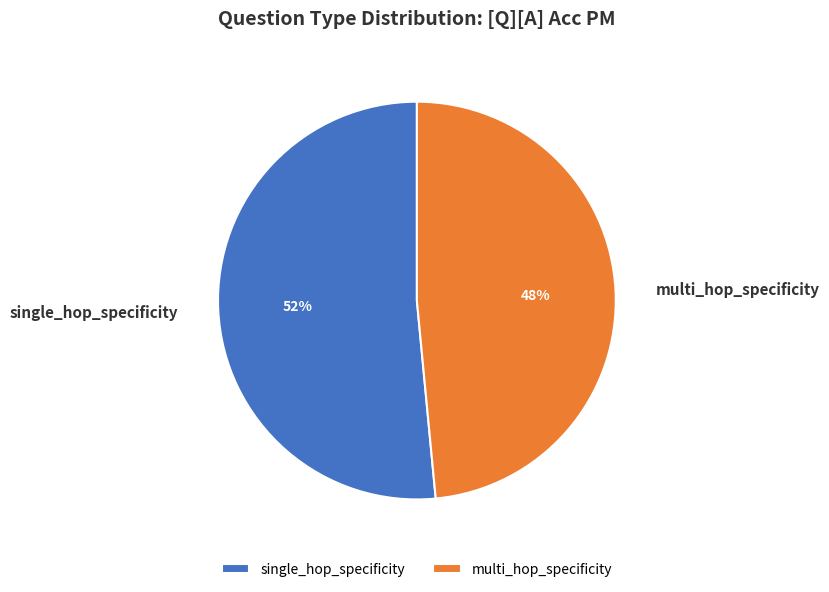

How many slices are in this pie chart?

2